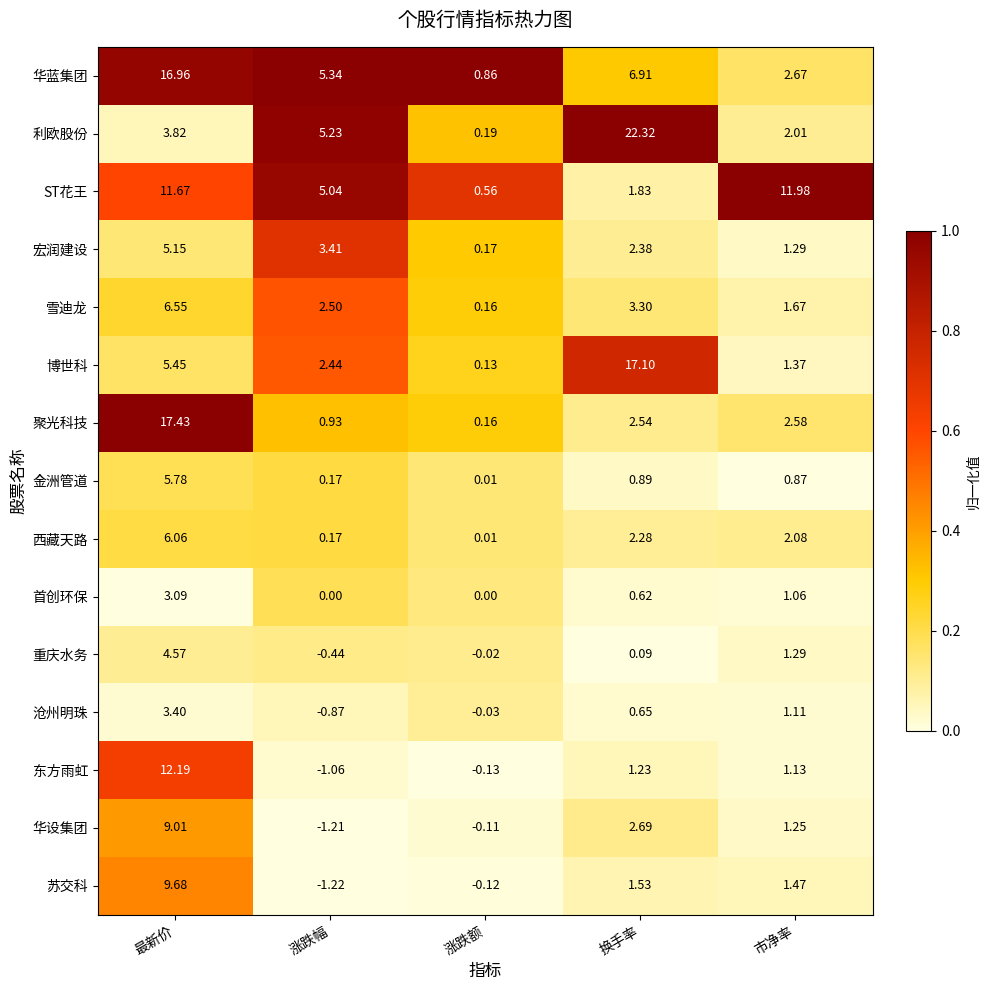

Which series has the largest total across all categories?

利欧股份